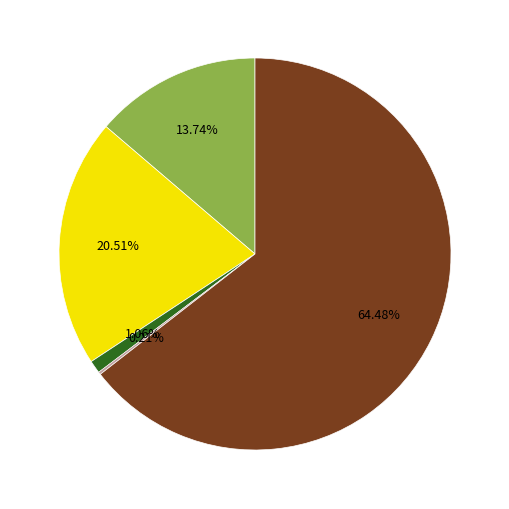

Is there any slice that represents more than half of the pie?

Yes